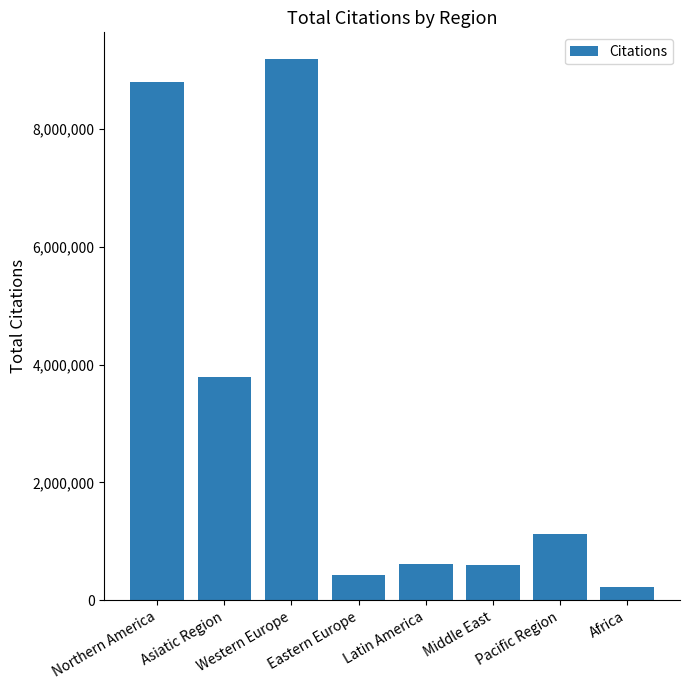

What is the difference between the values at Middle East and Africa?

377875